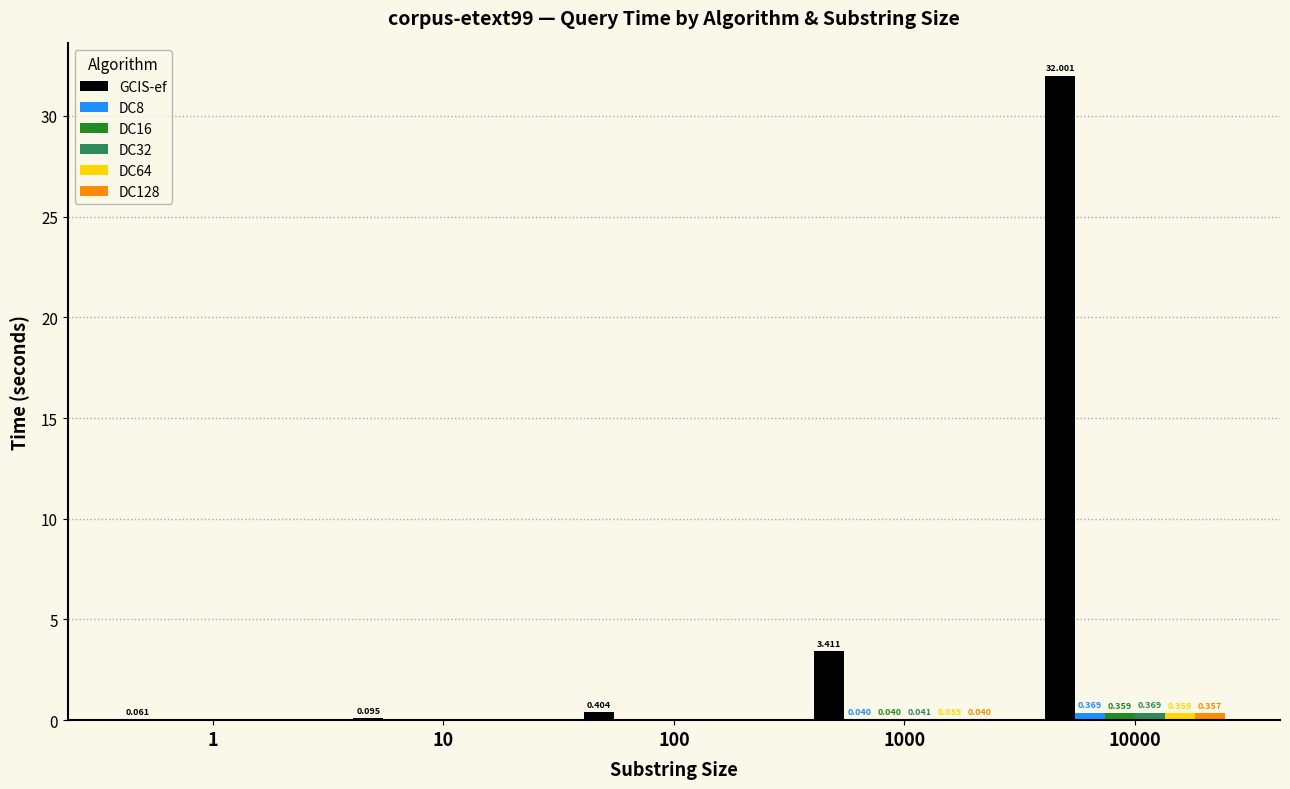

Between 100 and 1000, which series saw the biggest shift?

GCIS-ef